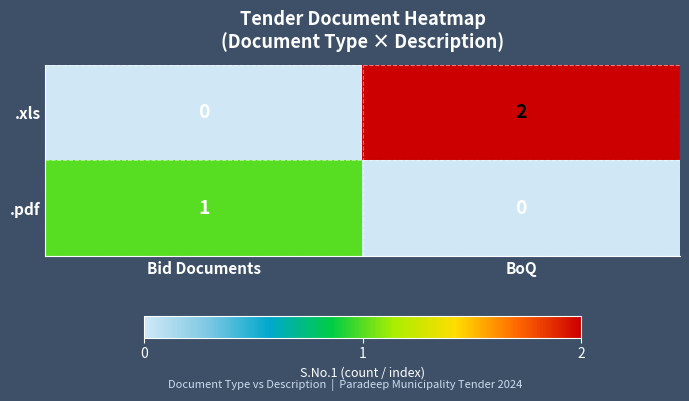

Rank the series by their maximum value, from highest to lowest.

.xls, .pdf